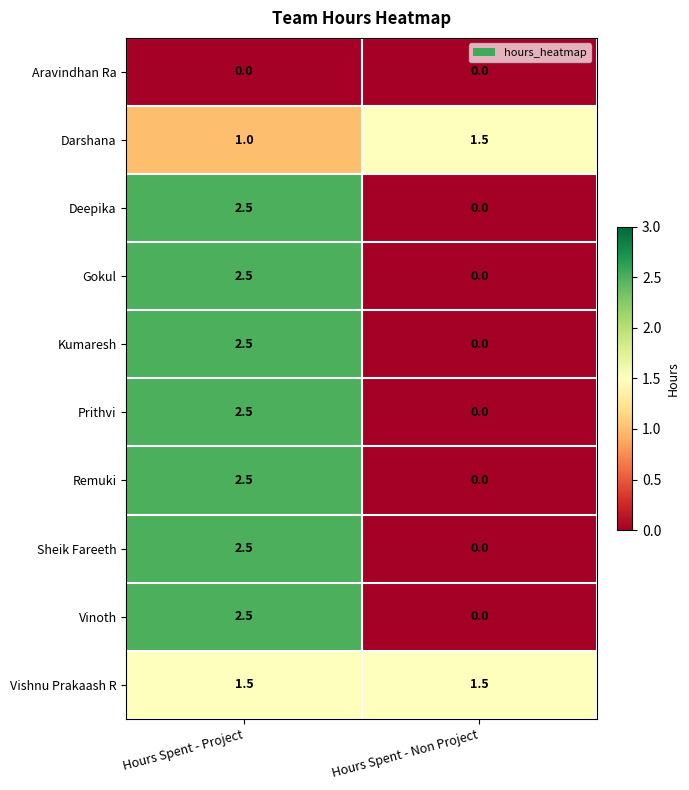

What value does the Deepika series have at Hours Spent - Project?

2.5